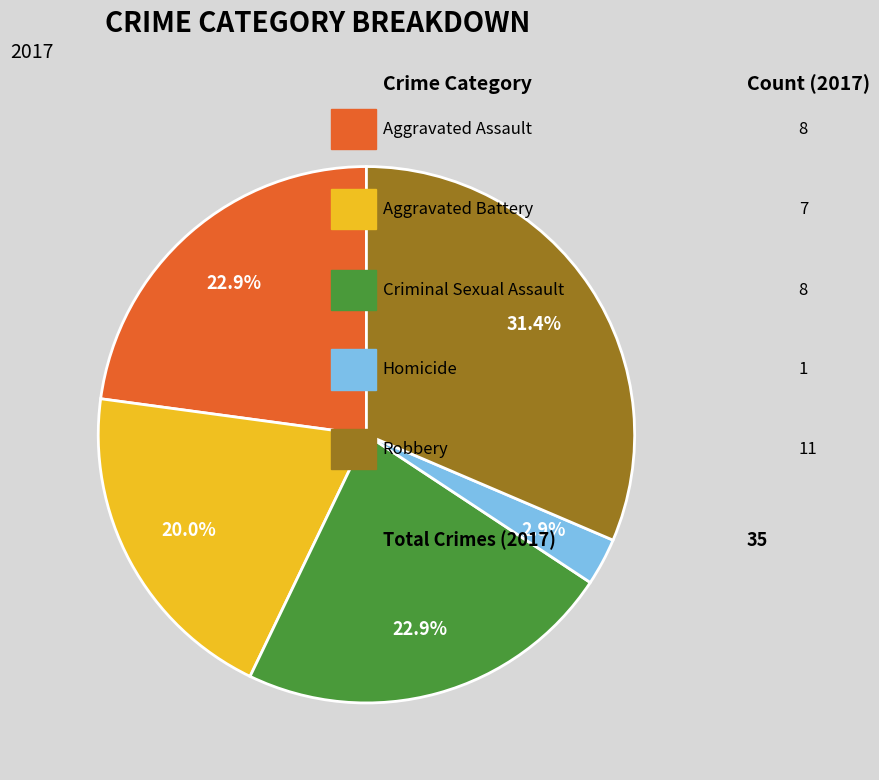

Does any single category account for the majority?

No